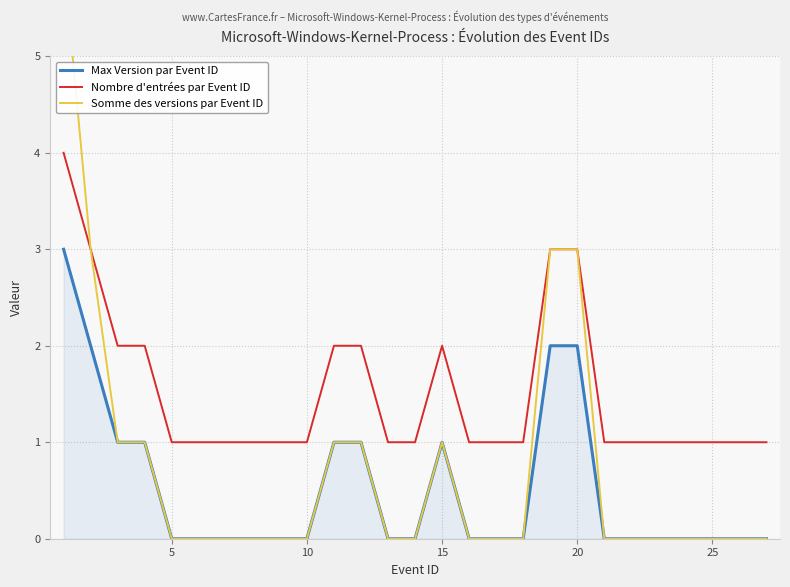

True or false: Max Version par Event ID has a value of -1 at 10.

False